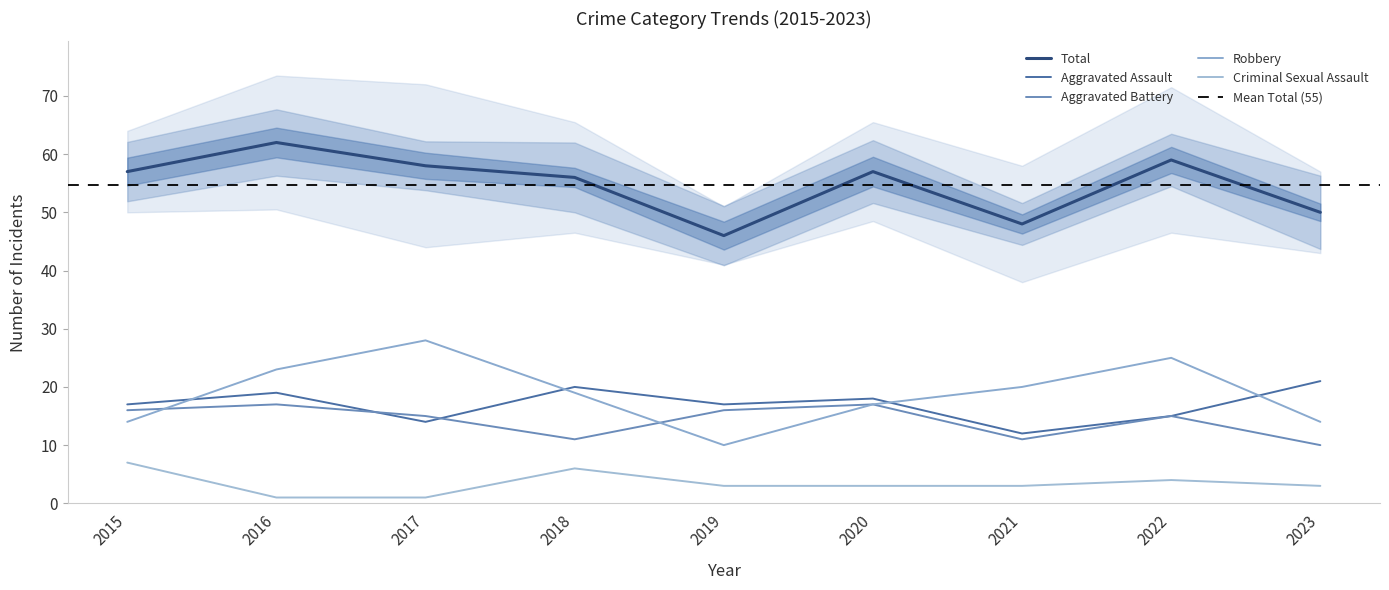

True or false: Robbery has a value of 39 at 2022.

False